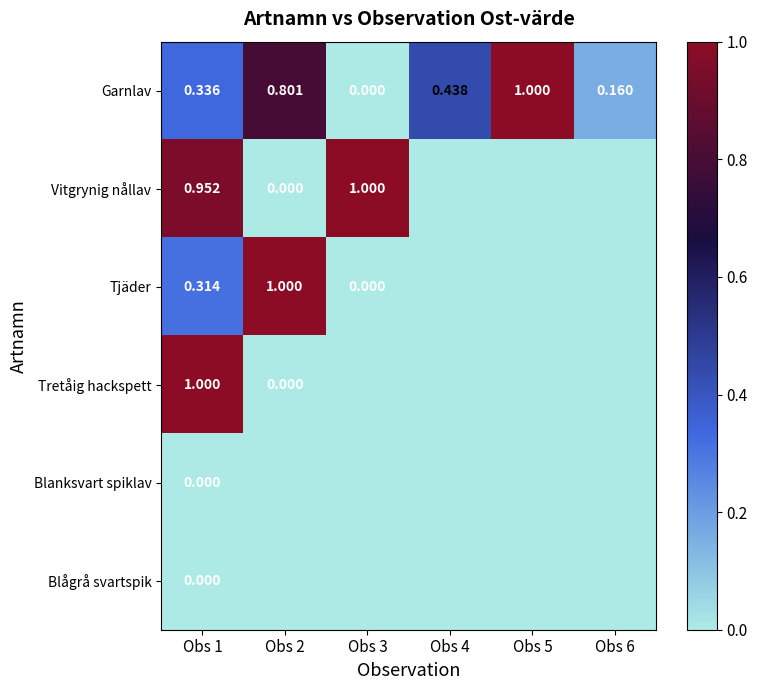

Is it true that Garnlav equals -0.5 at Obs 3?

False